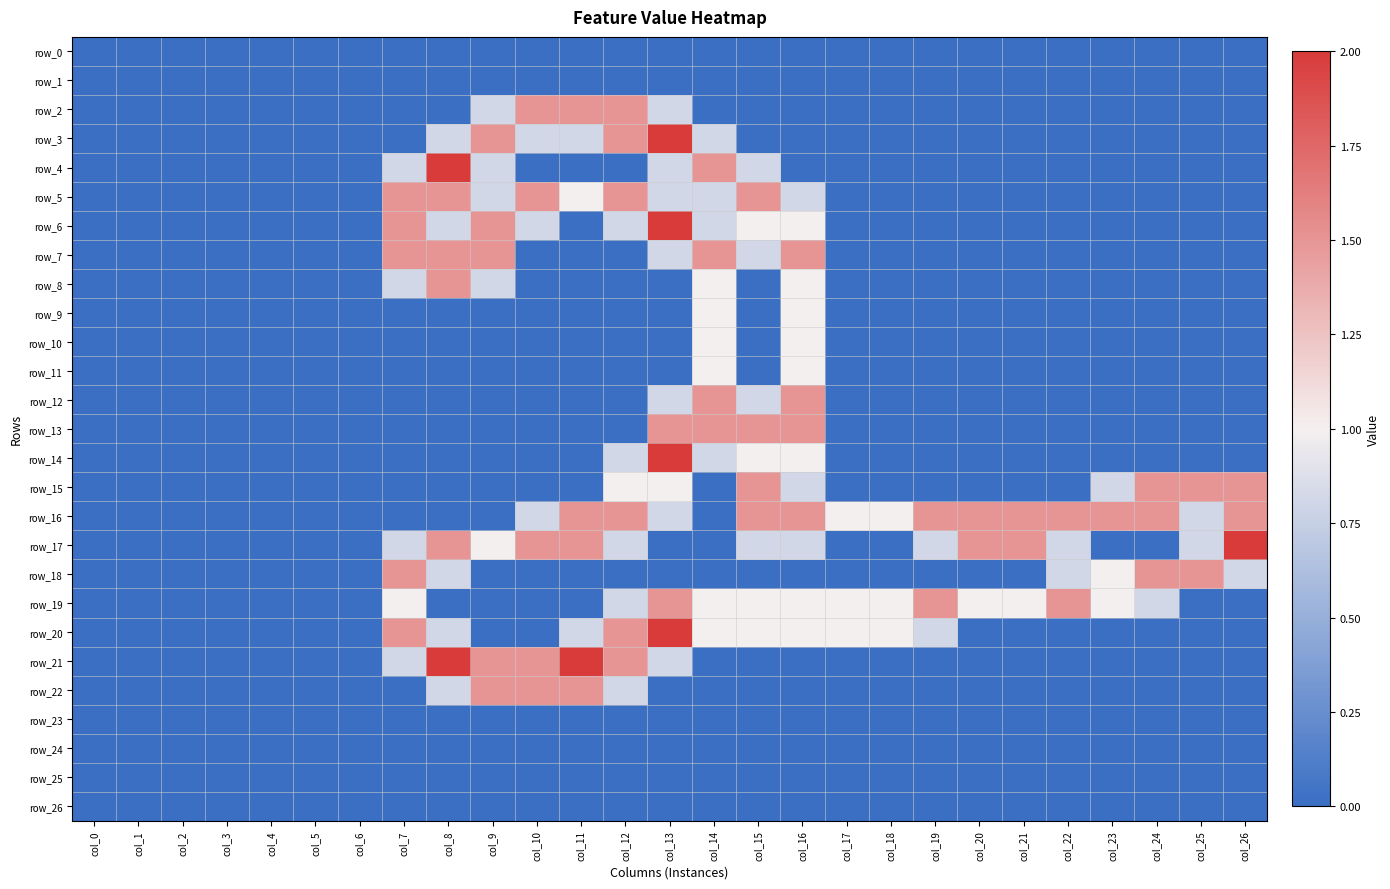

Rank the series by their maximum value, from highest to lowest.

row_3, row_4, row_6, row_14, row_17, row_20, row_21, row_2, row_5, row_7, row_8, row_12, row_13, row_15, row_16, row_18, row_19, row_22, row_9, row_10, row_11, row_0, row_1, row_23, row_24, row_25, row_26